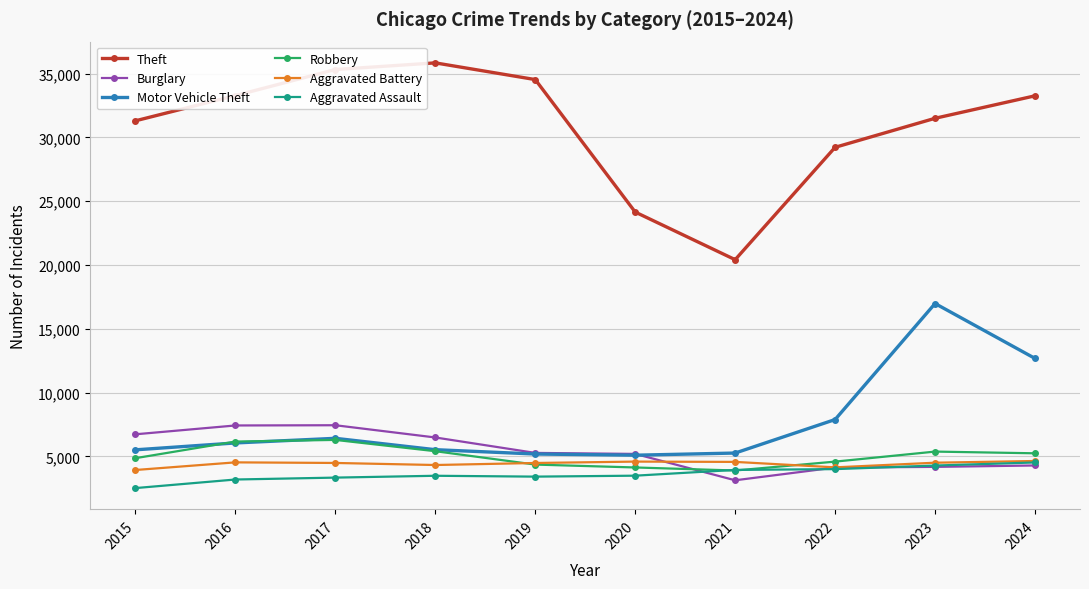

Which series changed the most between 2019 and 2023?

Motor Vehicle Theft